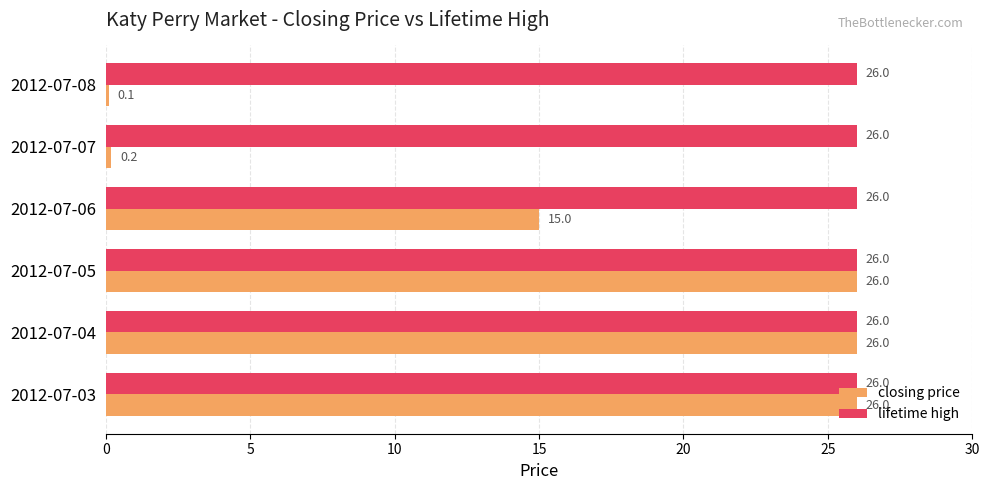

Is it true that closing price equals 15.0 at 2012-07-06?

True